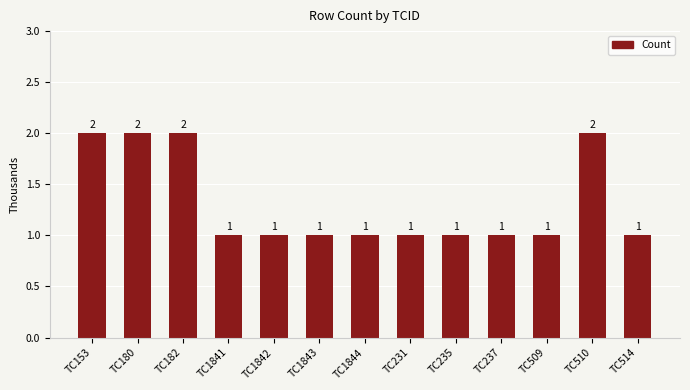

What is the sum of all values?

17